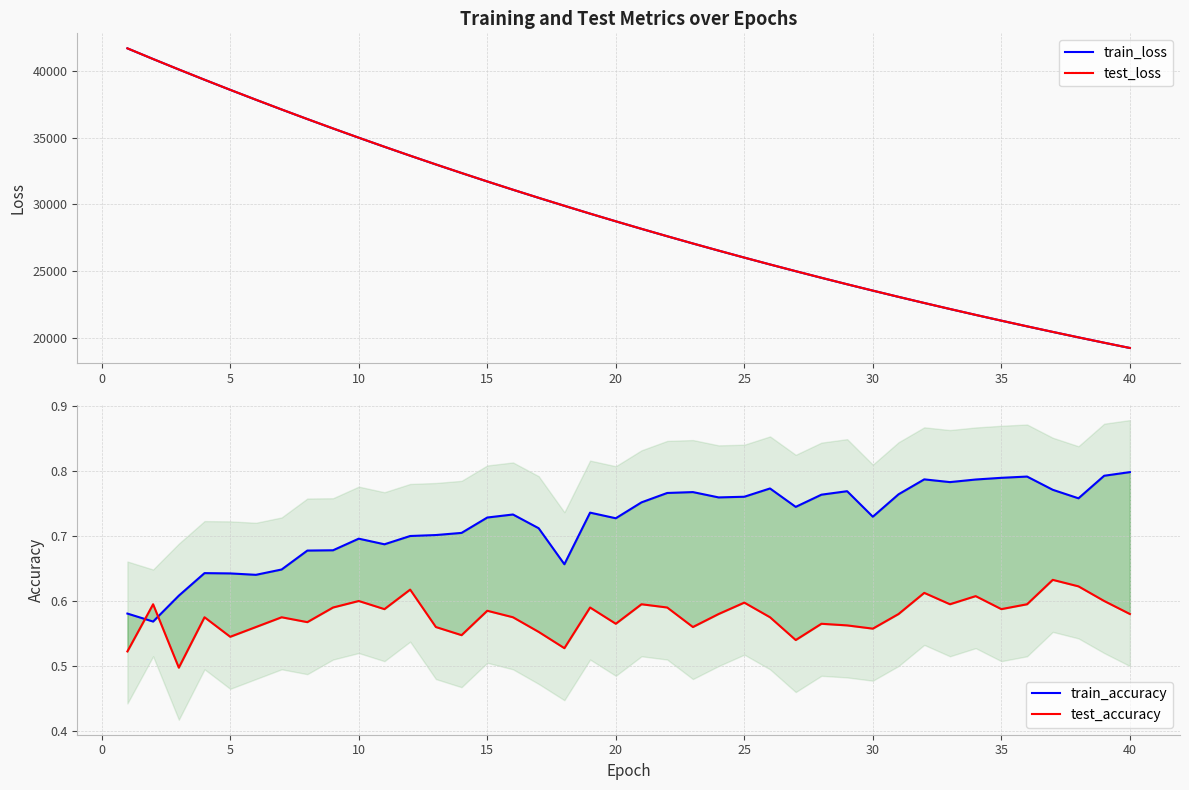

True or false: train_loss and test_accuracy cross at least once.

False